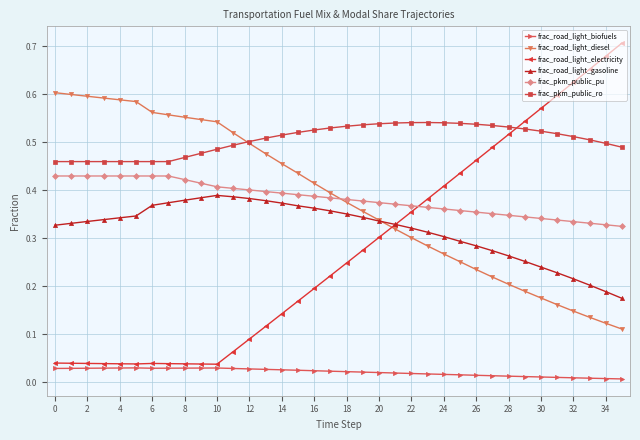

True or false: frac_road_light_electricity and frac_road_light_diesel cross at least once.

True